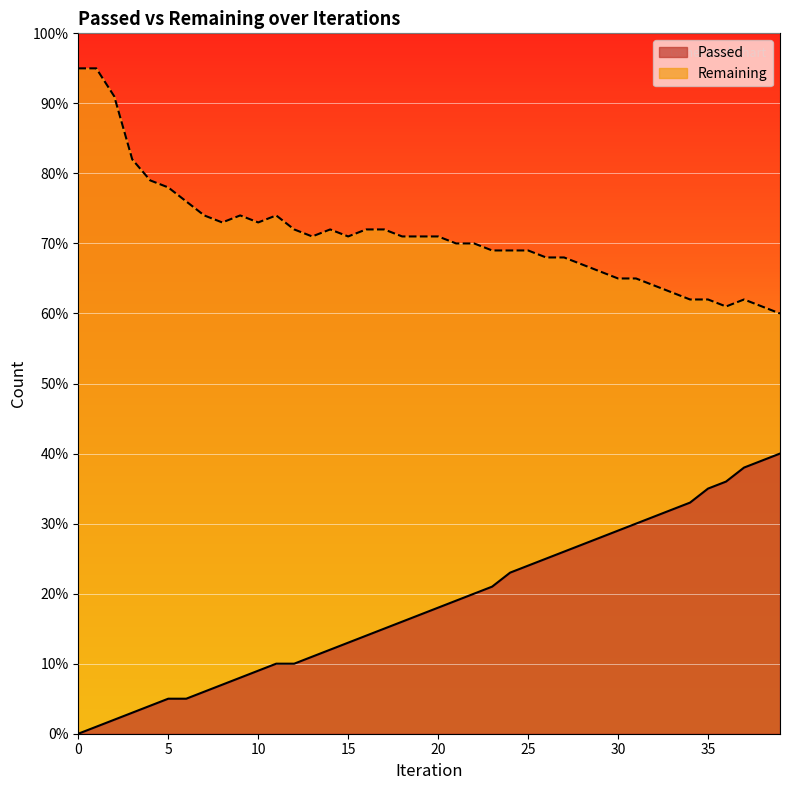

Where does the Passed series first go above 18?

21